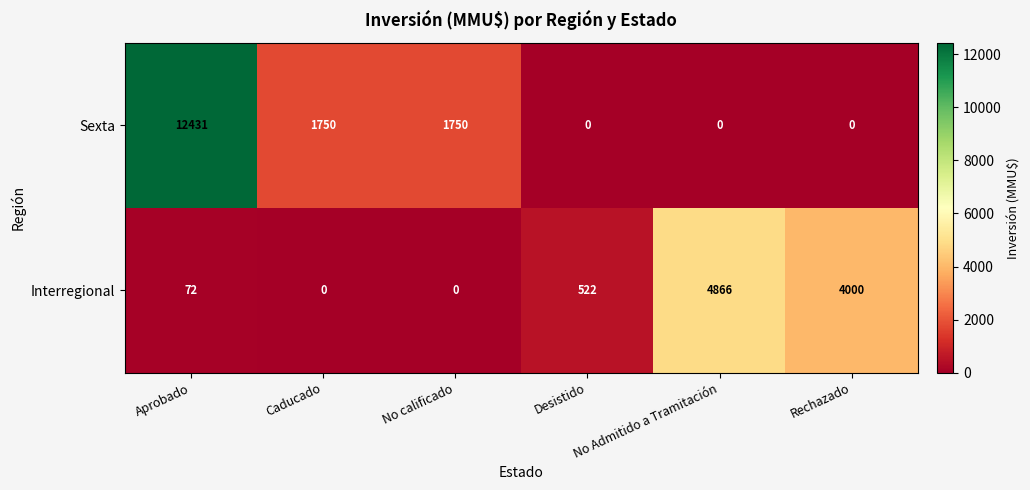

How many series are shown in this chart?

2